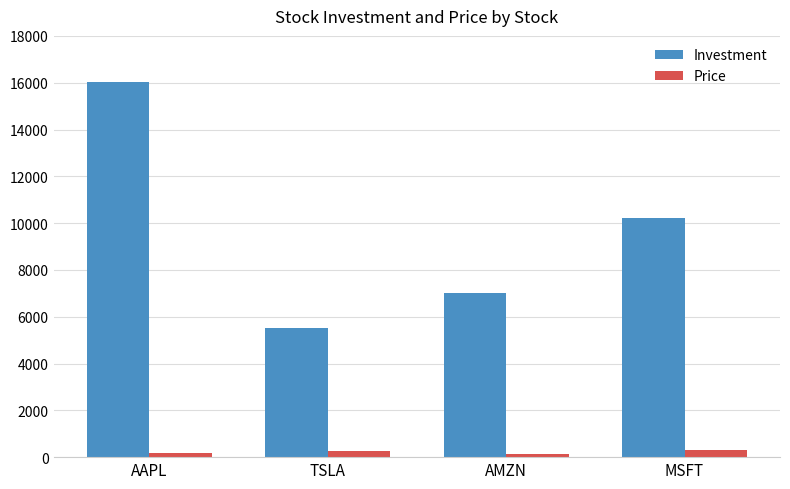

Which series has the largest total across all categories?

Investment